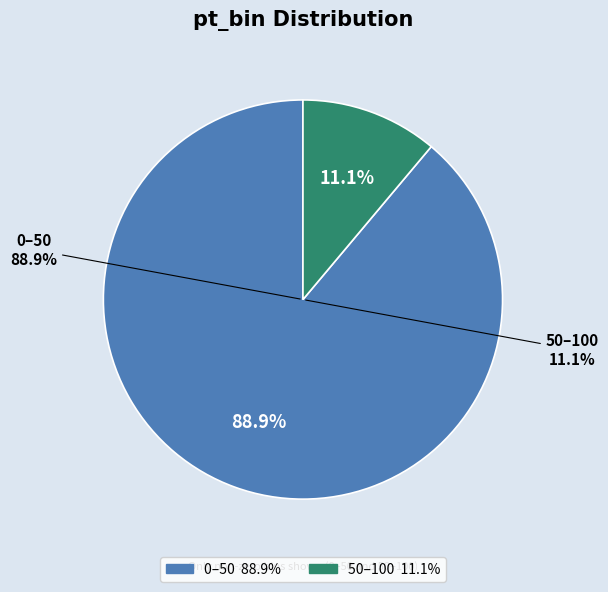

Which slice represents more than half of the pie?

0–50